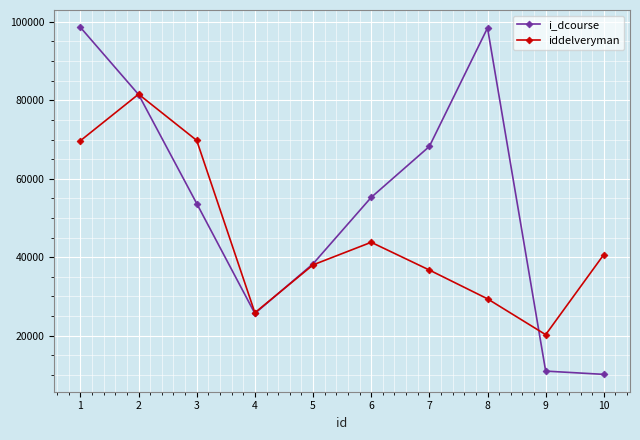

List the series in order of their overall mean, lowest first.

iddelveryman, i_dcourse